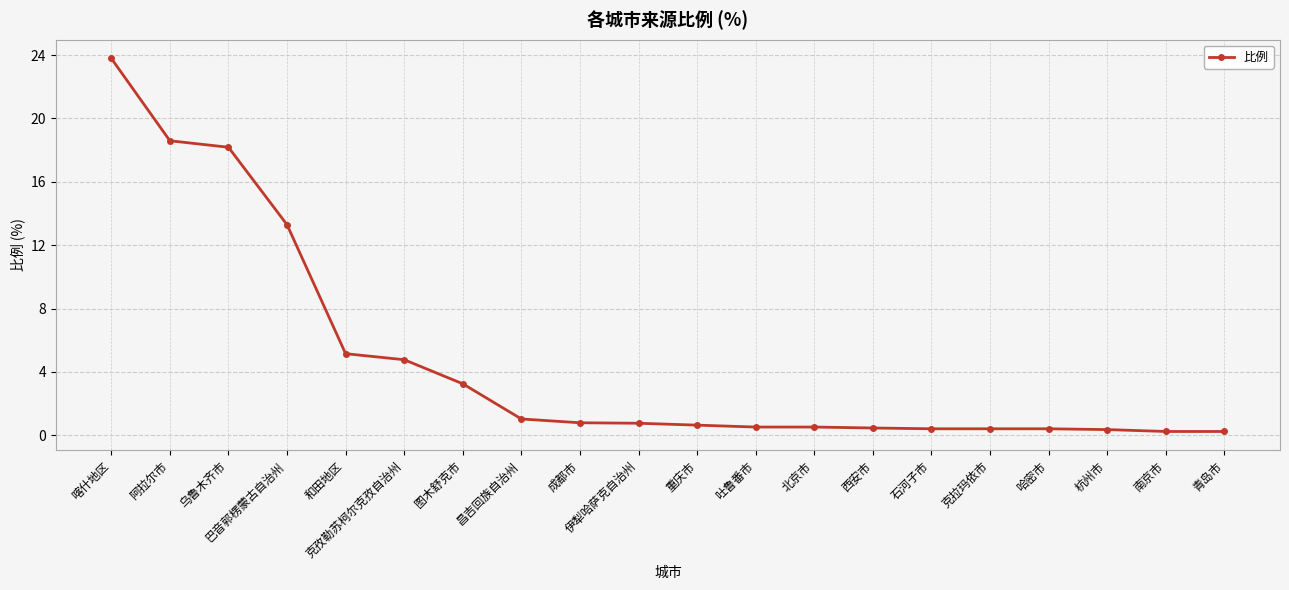

Between 重庆市 and 喀什地区, which is larger?

喀什地区